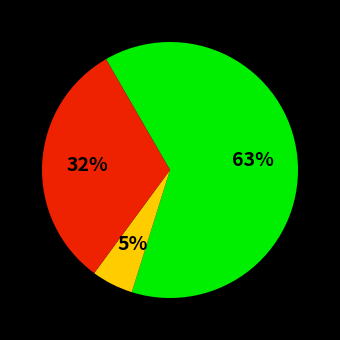

Is there a majority slice in this chart?

Yes